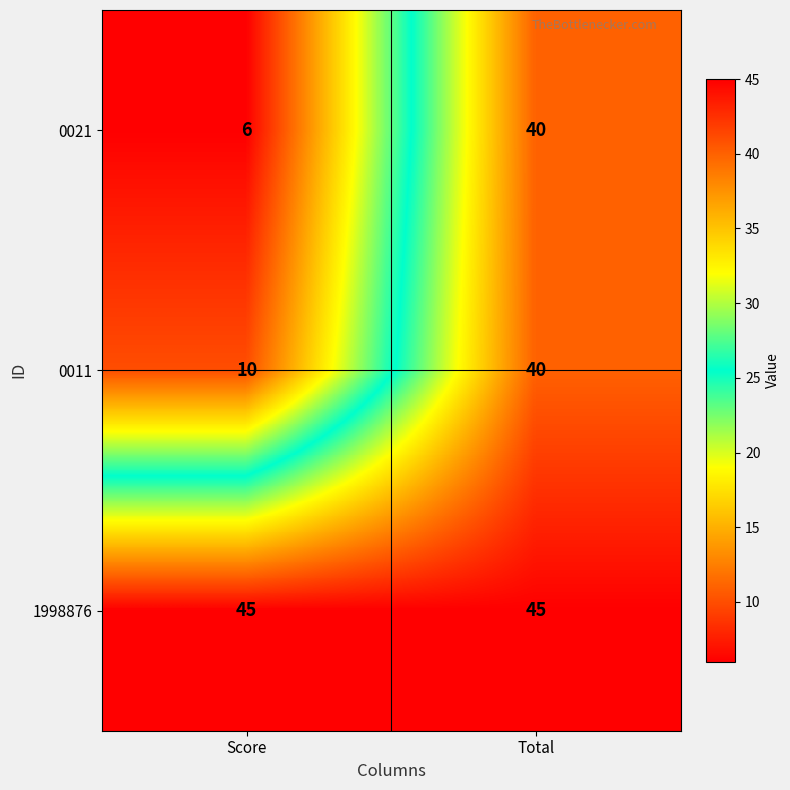

Rank the categories by 0011 value from lowest to highest.

Score, Total